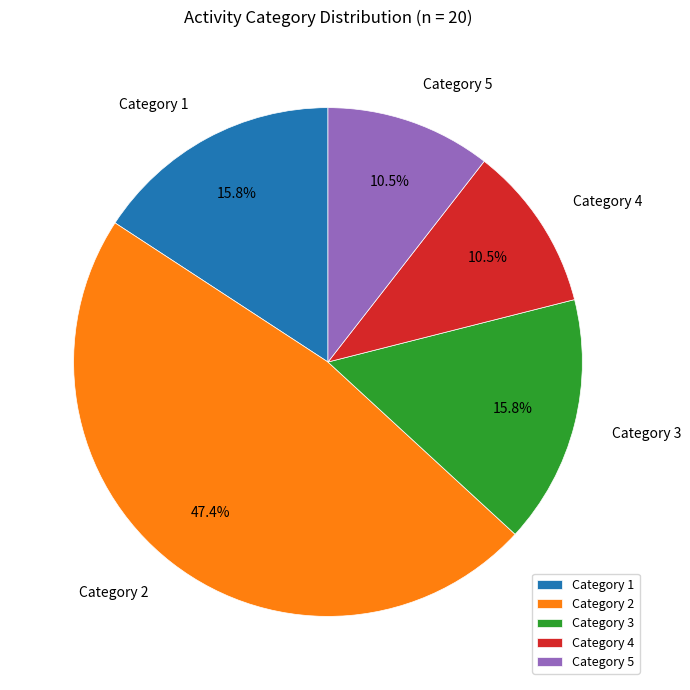

Approximately how many times larger is the value at Category 1 compared to Category 5?

1.5